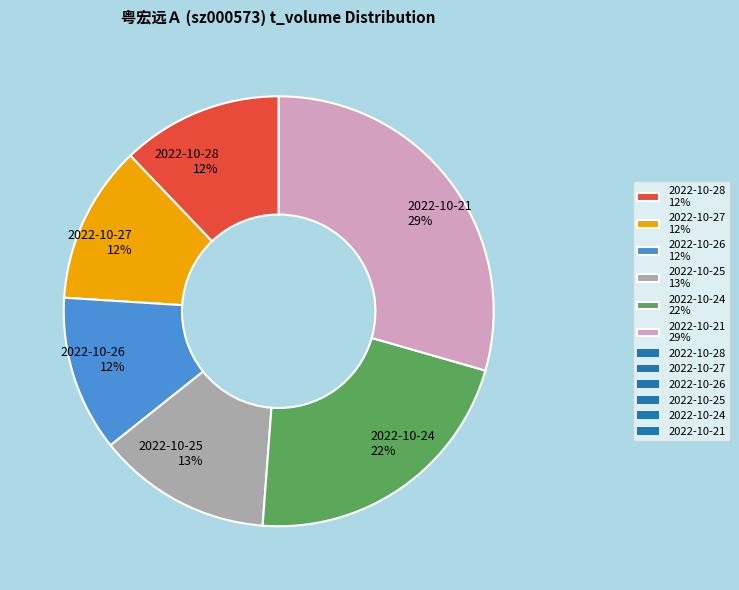

To the nearest percent, what is the combined percentage of 2022-10-21 29% and 2022-10-27 12%?

41%